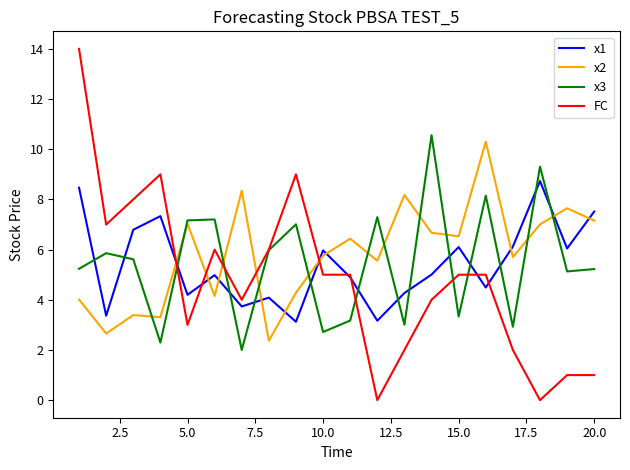

After their last crossing, which series has the higher values: FC or x2?

x2